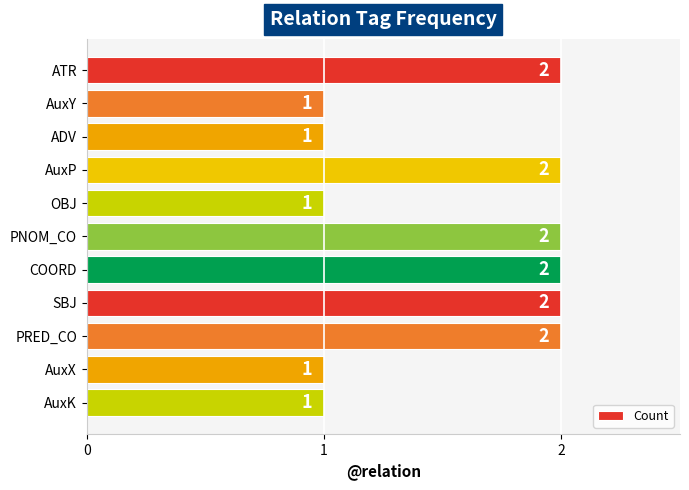

Does the chart contain any negative values?

No